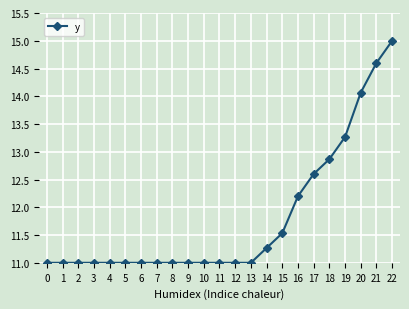

Which label corresponds to the largest value in the chart?

22